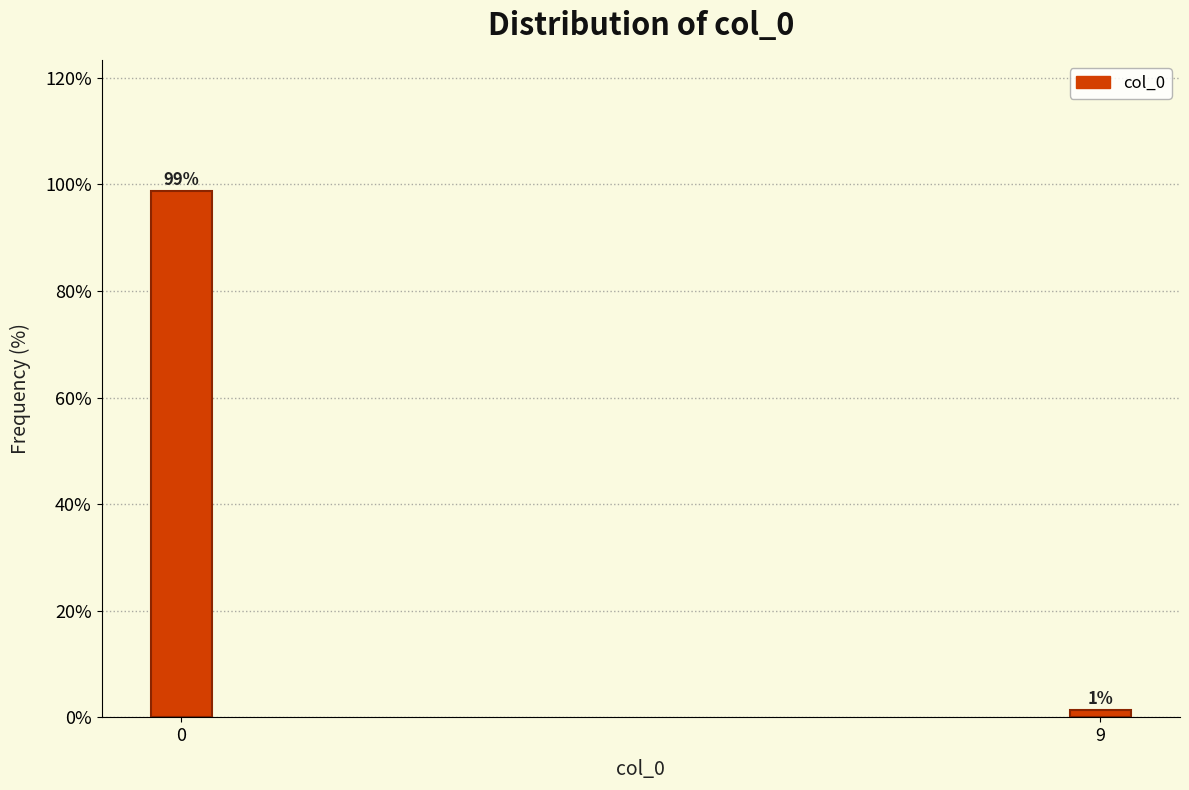

At which label is the value closest to 49?

9